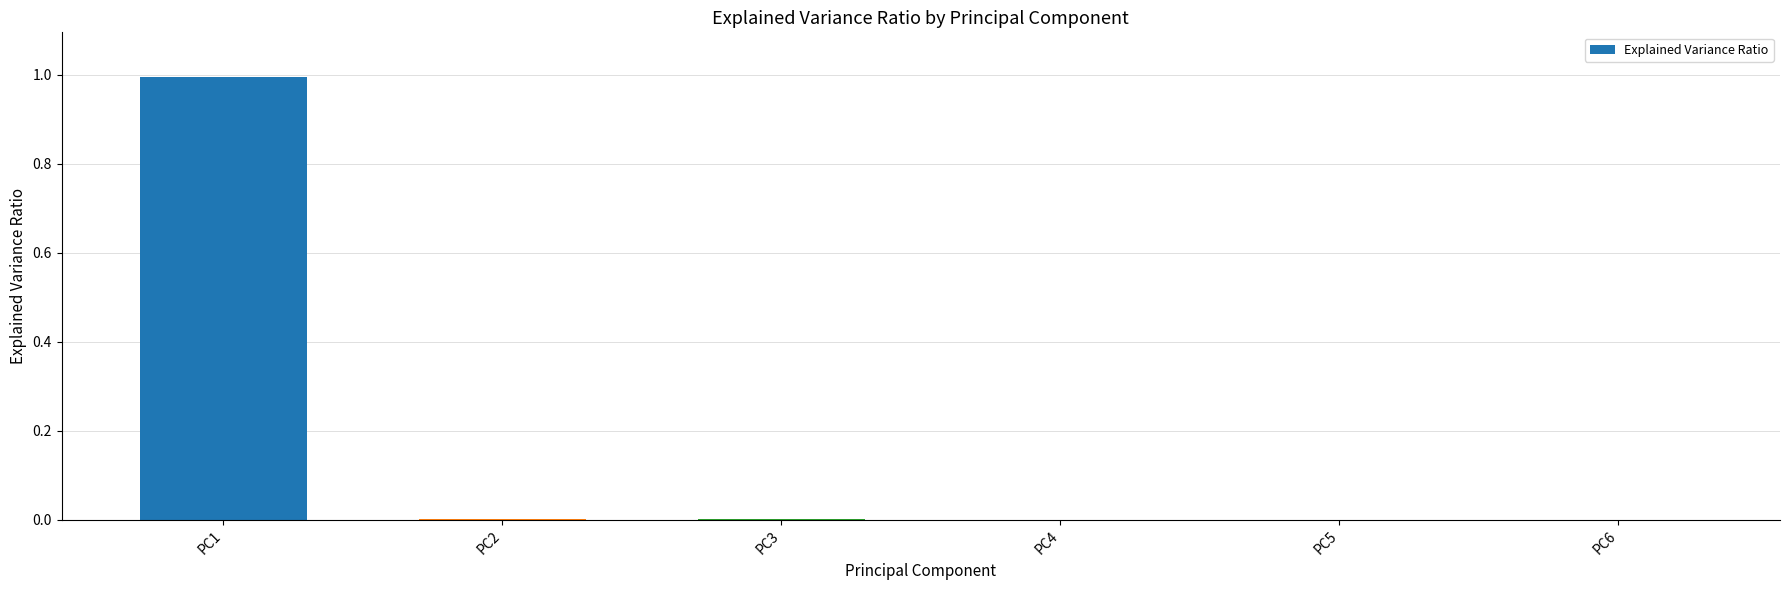

What is the average value?

0.2